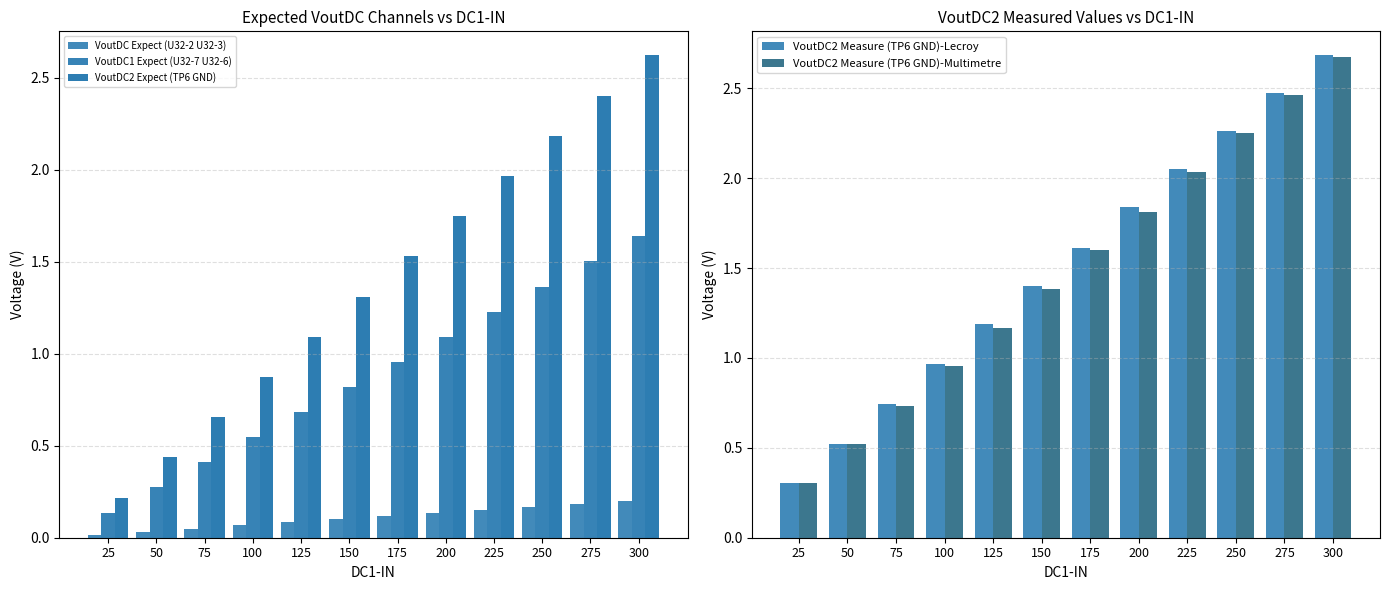

At which category is the sum across all series the highest?

300